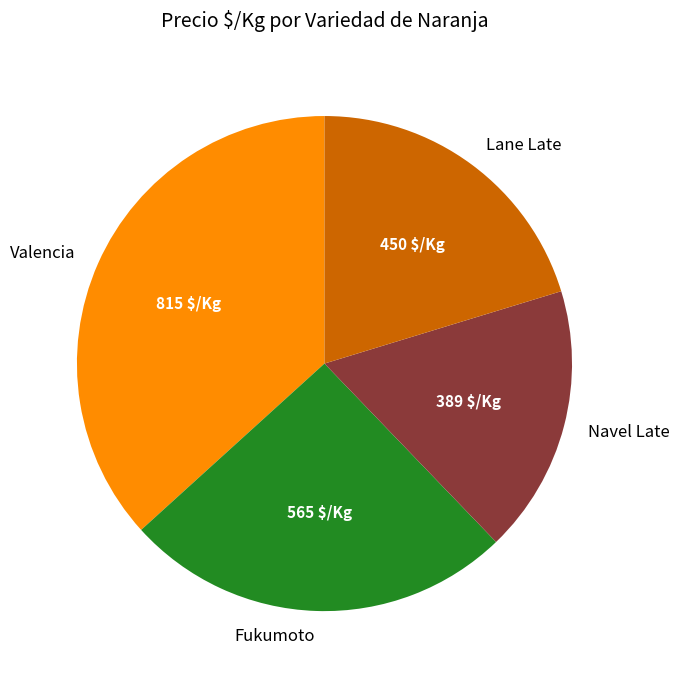

What is the largest slice in the pie chart?

Valencia